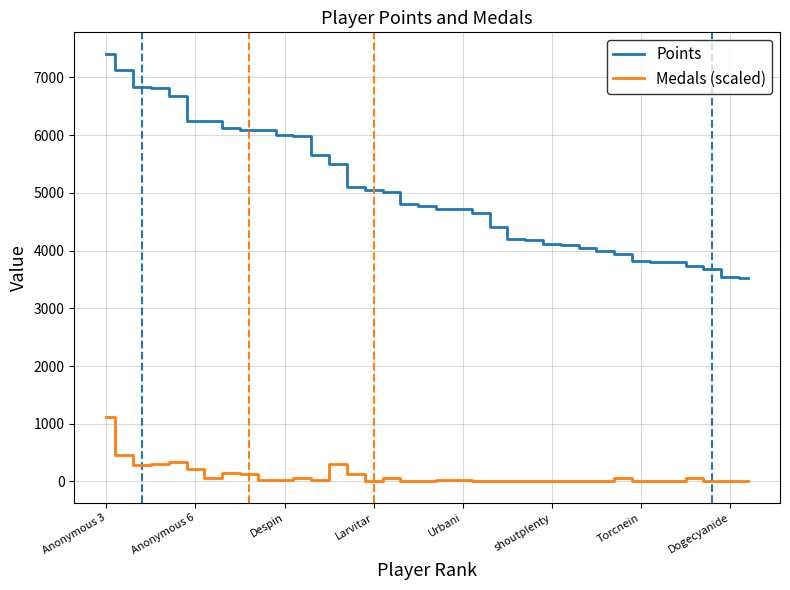

Which series has the largest total across all categories?

Points